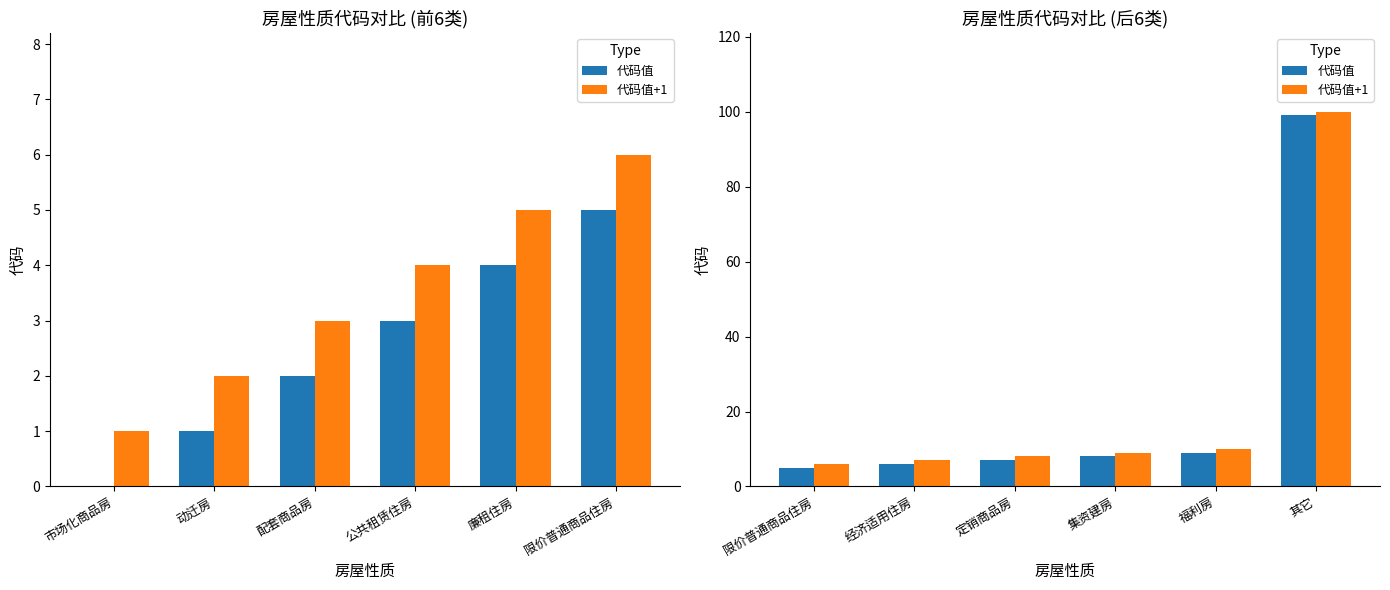

How many groups of bars are there?

6